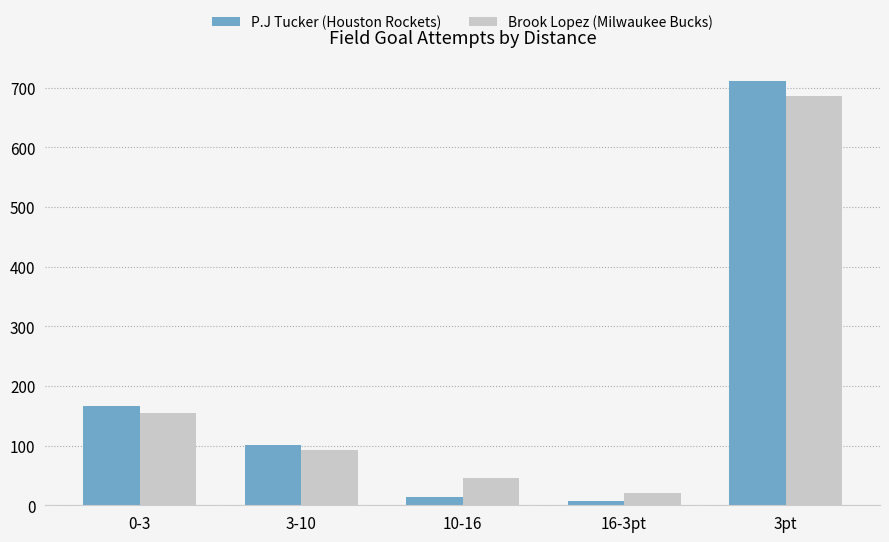

List the labels in order of P.J Tucker (Houston Rockets) value, smallest first.

16-3pt, 10-16, 3-10, 0-3, 3pt